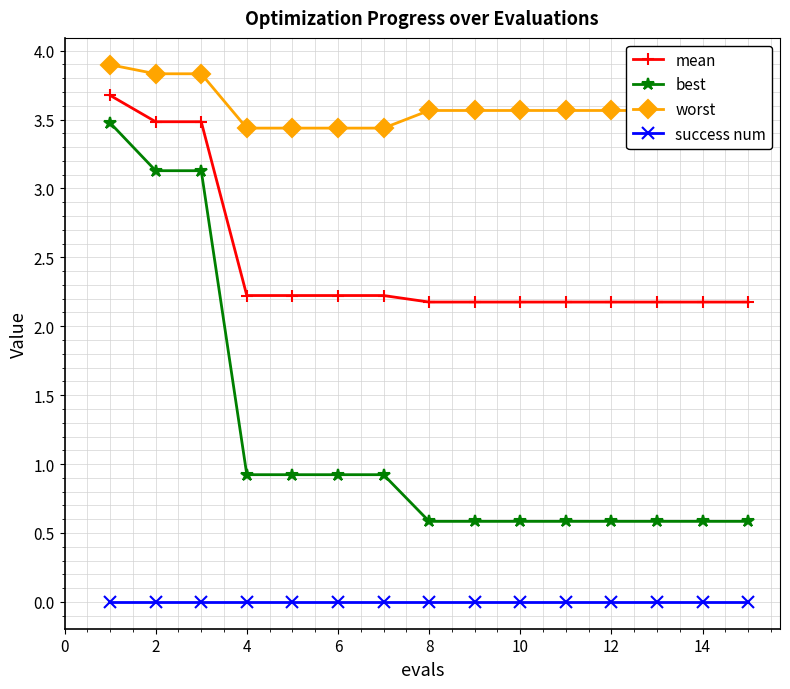

Does the chart display data point markers on the line(s)?

Yes